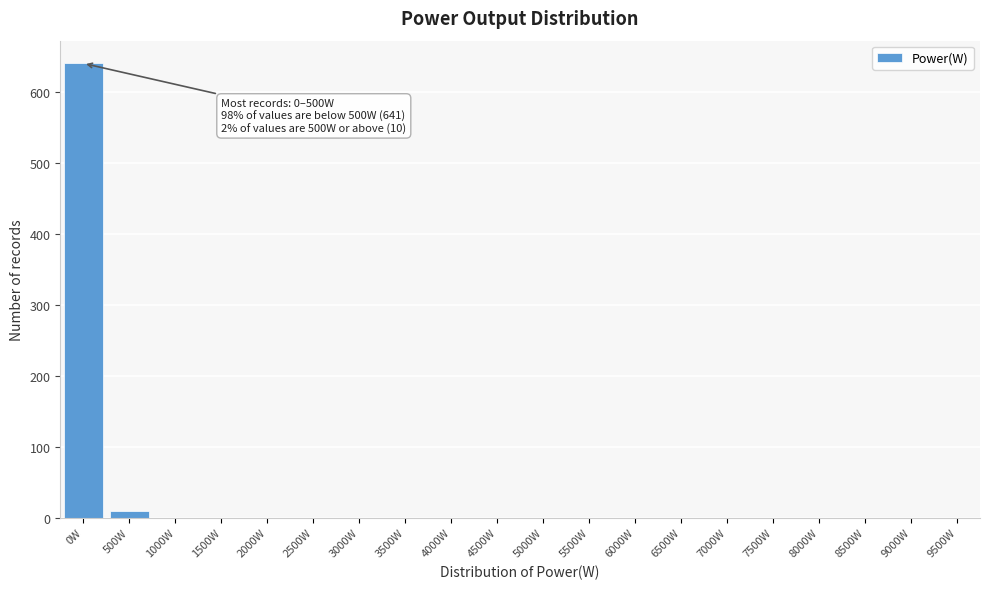

Reading right to left, transcribe all the data shown in this chart.

9500W=0	9000W=0	8500W=0	8000W=0	7500W=0	7000W=0	6500W=0	6000W=0	5500W=0	5000W=0	4500W=0	4000W=0	3500W=0	3000W=0	2500W=0	2000W=0	1500W=0	1000W=0	500W=10	0W=641